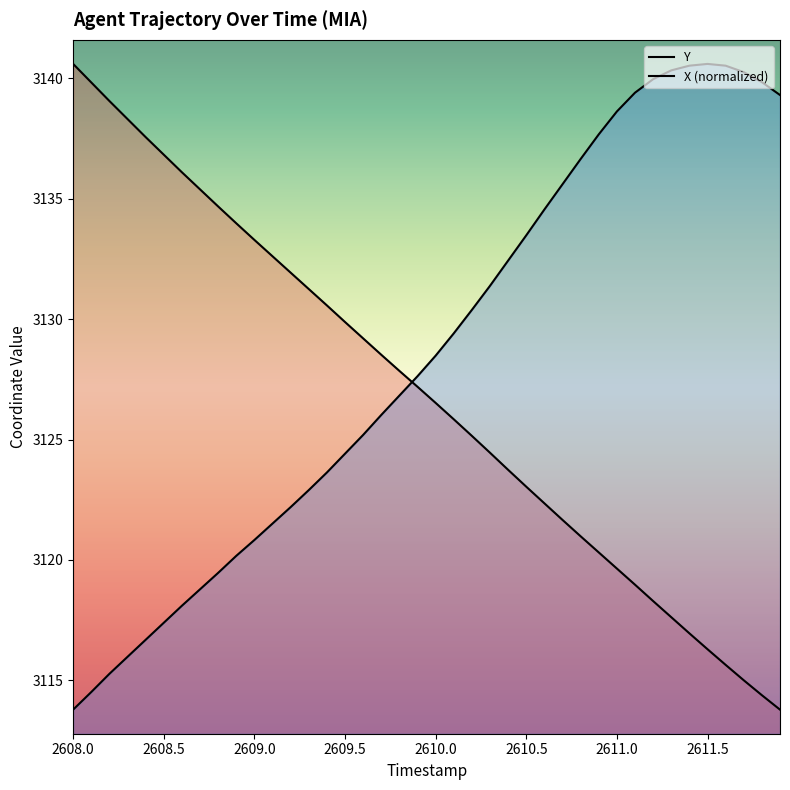

Which series ends up on top after the final intersection of Y and X?

X